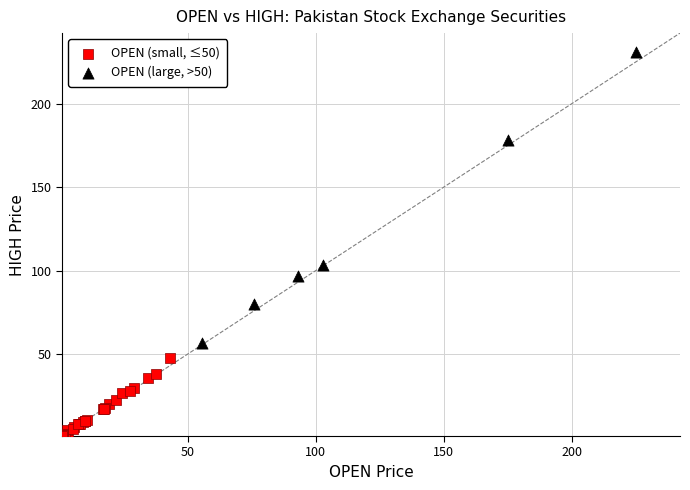

What are all the series names shown in the legend?

OPEN (small, ≤50), OPEN (large, >50)